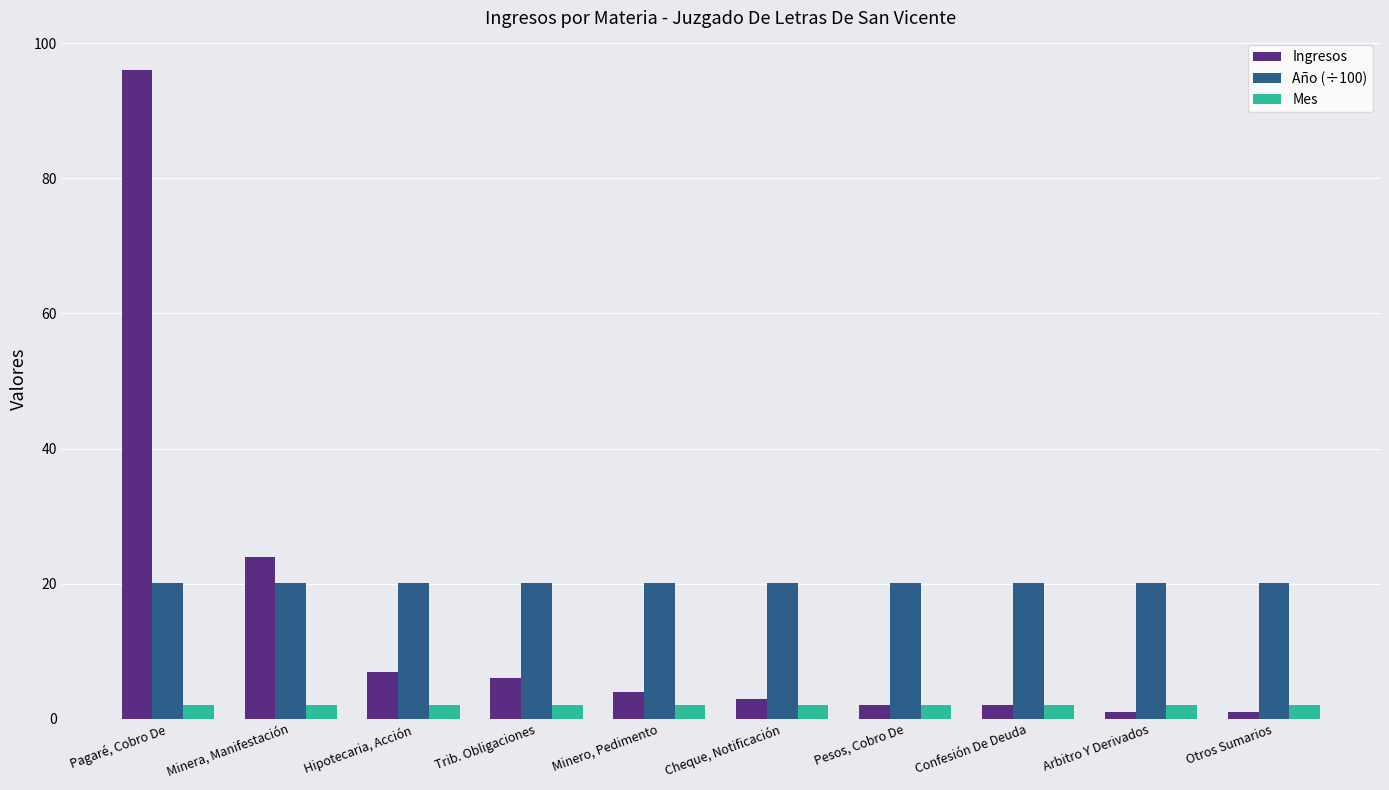

Rank the series by their maximum value, from lowest to highest.

Mes, Año (÷100), Ingresos